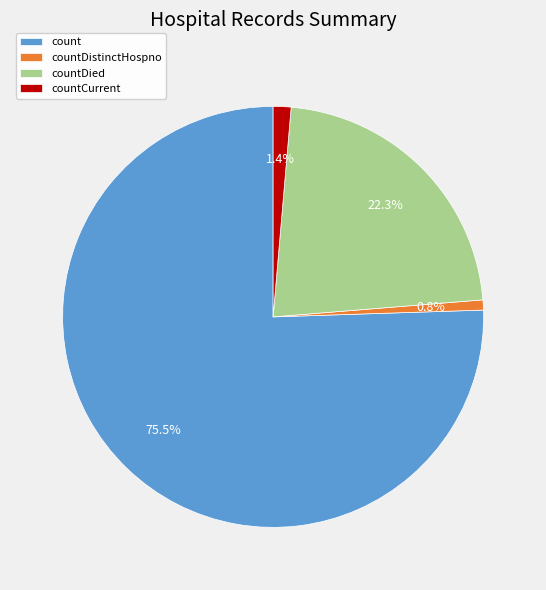

What percentage is the countCurrent slice, to the nearest percent?

1%